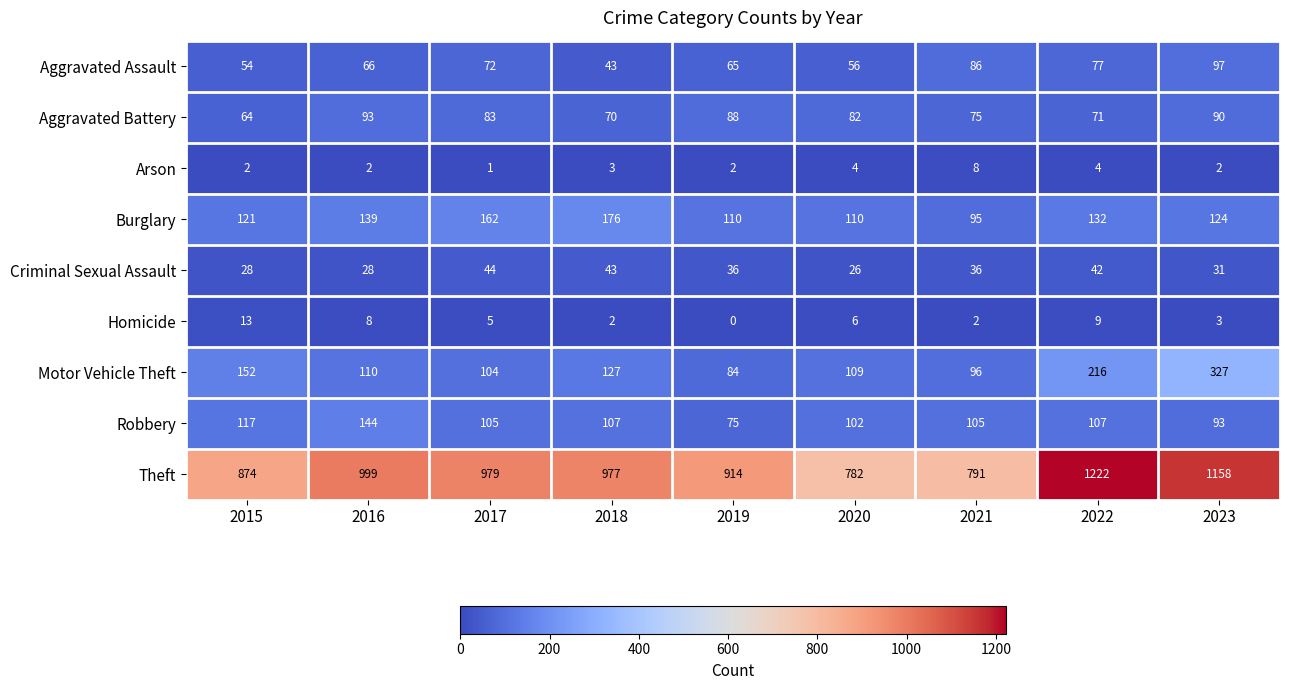

The value of Homicide at 2015 is 19. True or false?

False